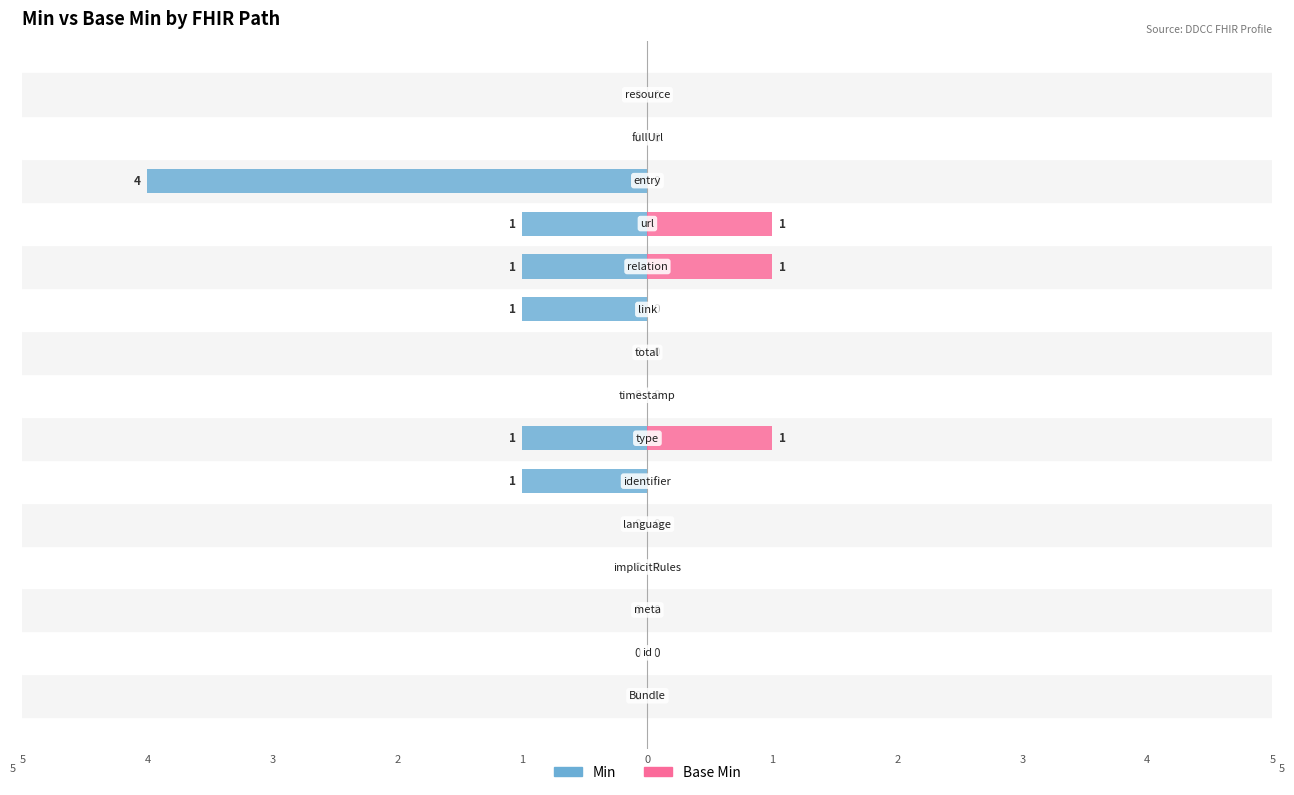

What is the difference between the maximum and minimum values in the Min series?

4